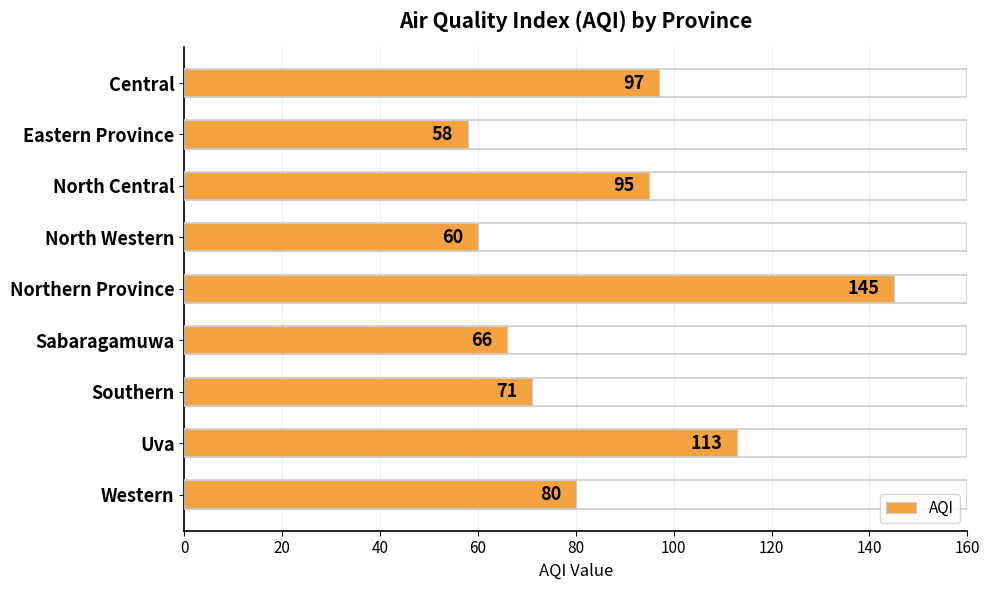

What is the greatest value displayed?

145